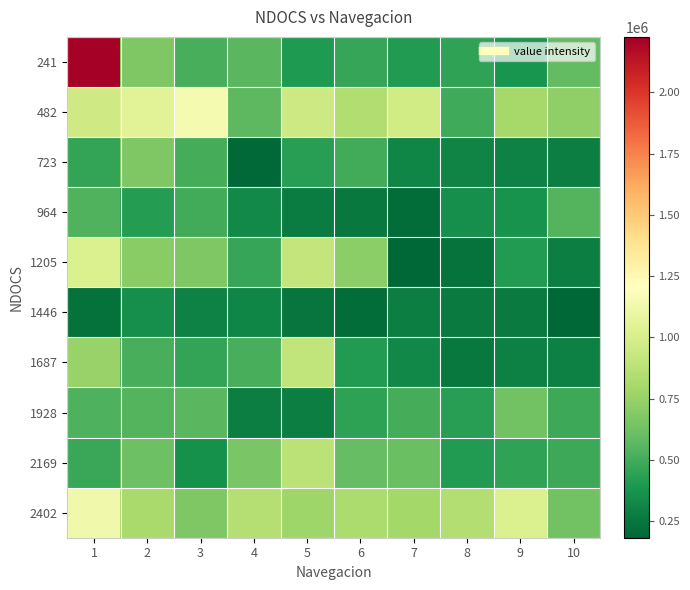

At 4, list the series in order from smallest to largest.

723, 1928, 1446, 964, 1205, 1687, 241, 482, 2169, 2402